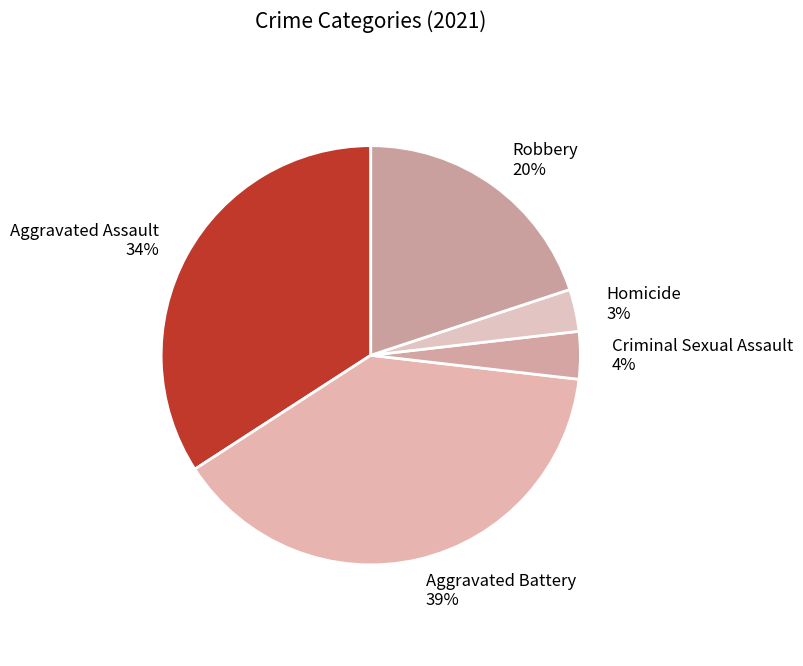

To the nearest percent, what is the average slice percentage?

20%